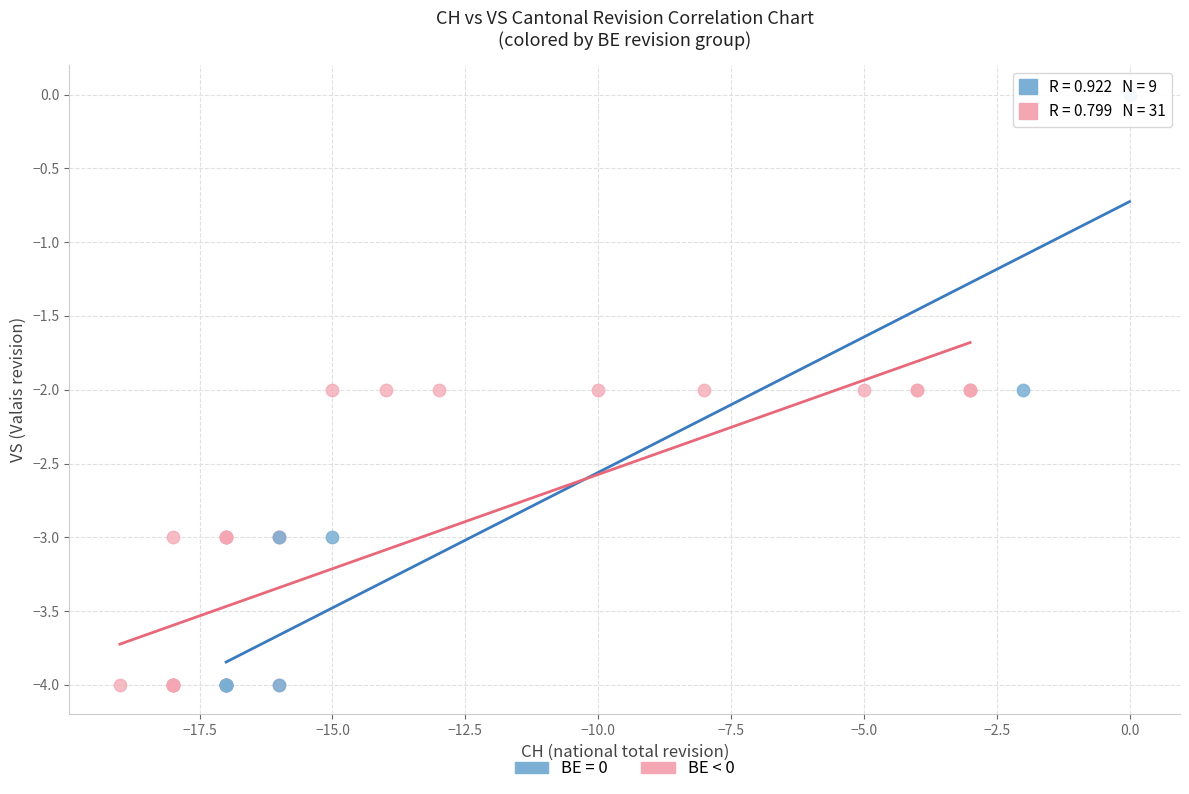

Which series has the widest spread of Y values?

BE = 0